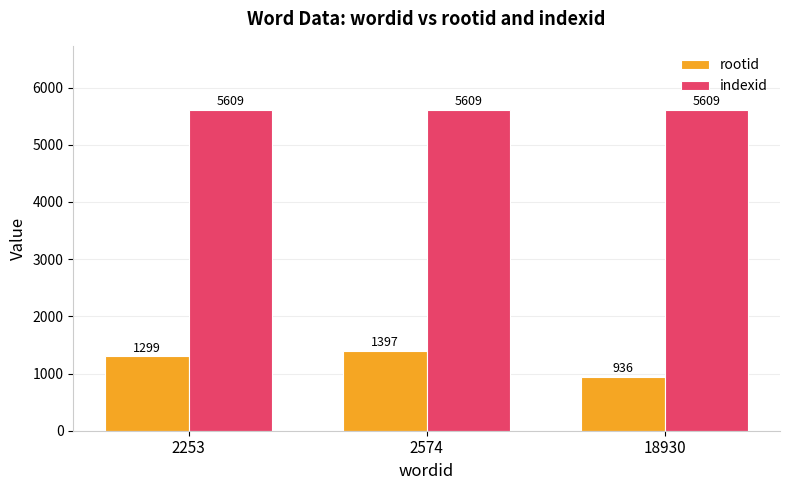

What are all the series names shown in the legend?

rootid, indexid